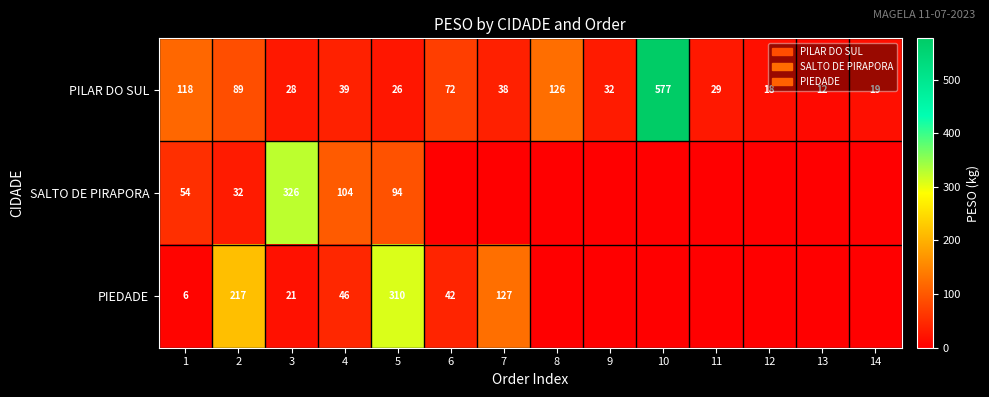

The value of PILAR DO SUL at 10 is 577. True or false?

True